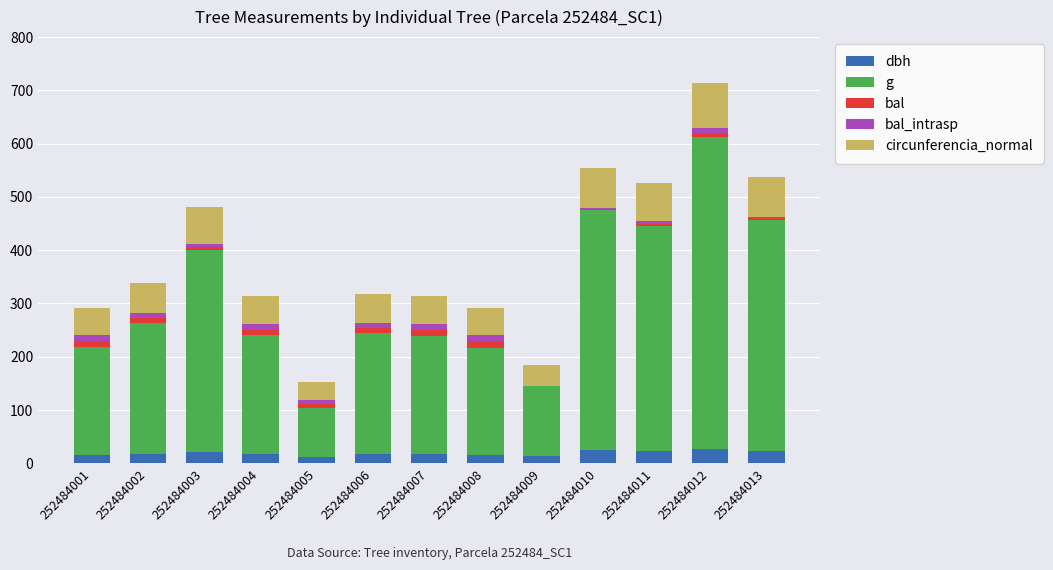

Are the bars grouped side by side (vs. stacked)?

No